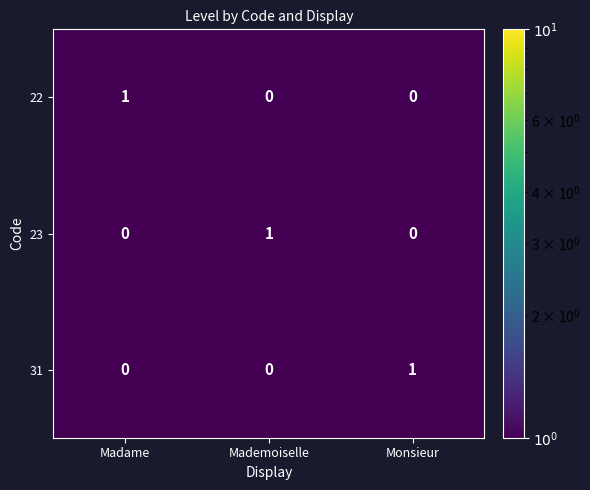

What is the difference between the highest and lowest values at Madame?

1